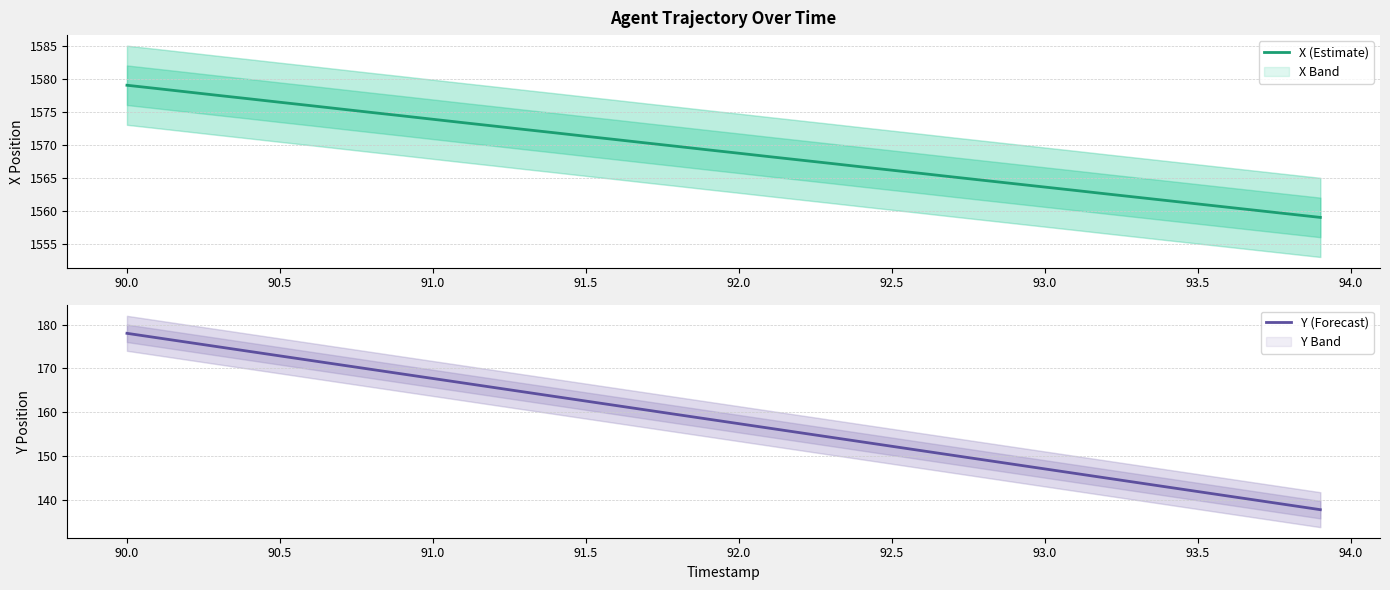

How many data points in X (Estimate) are less than 1569?

20